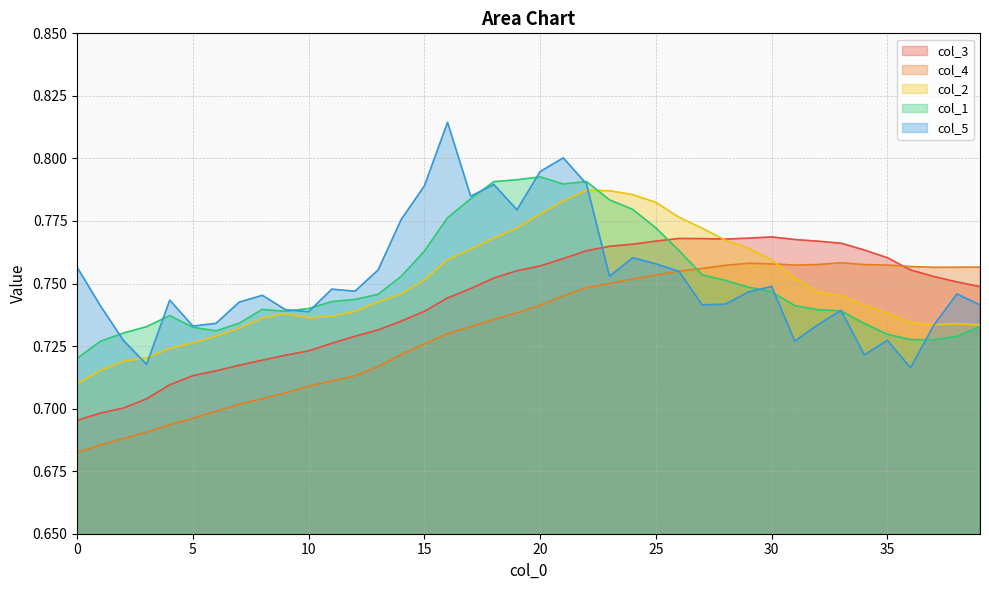

How many interior local peaks does the col_4 series have?

2